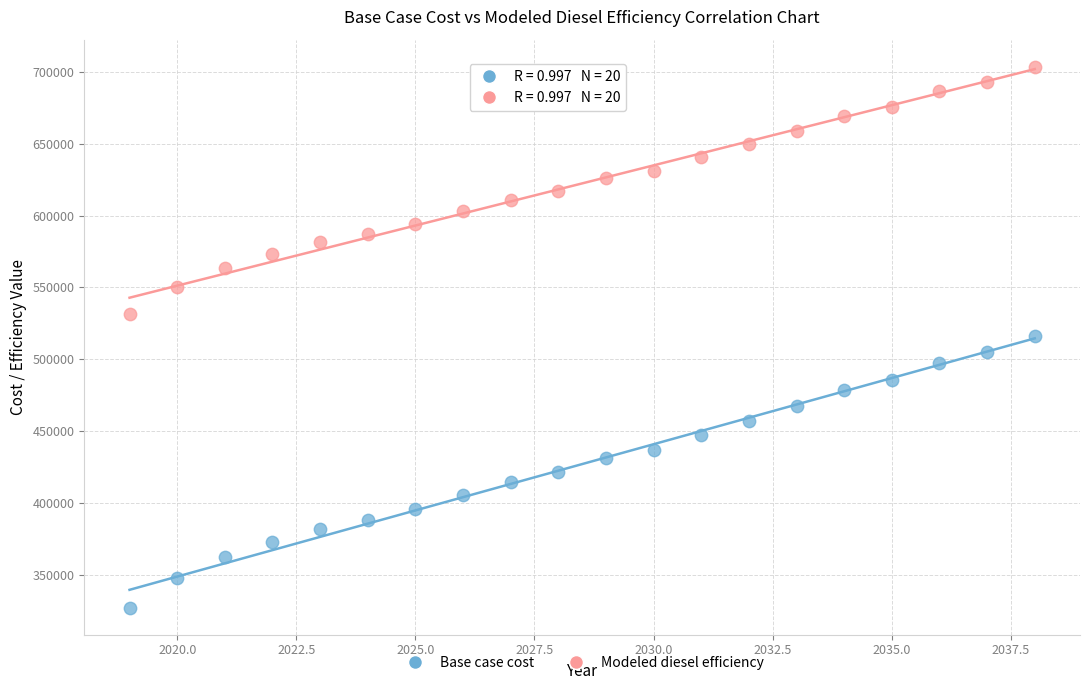

Which series has the widest spread of Y values?

Base case cost